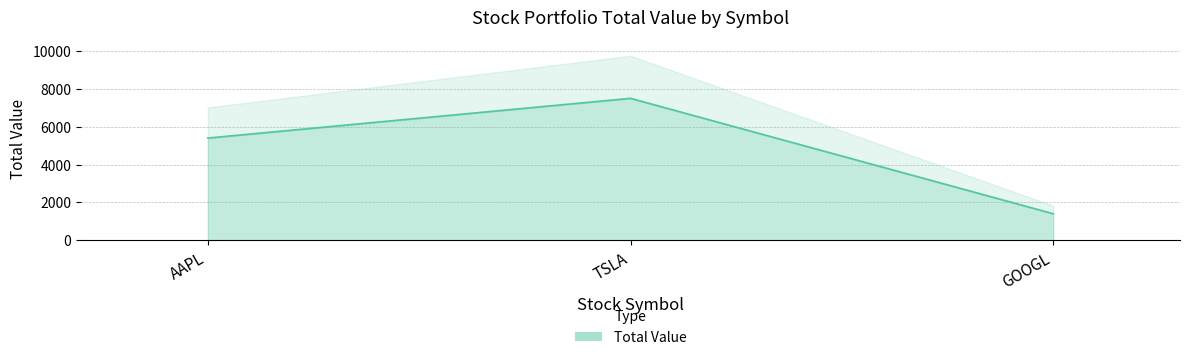

What is the difference between the second highest and minimum values?

4000